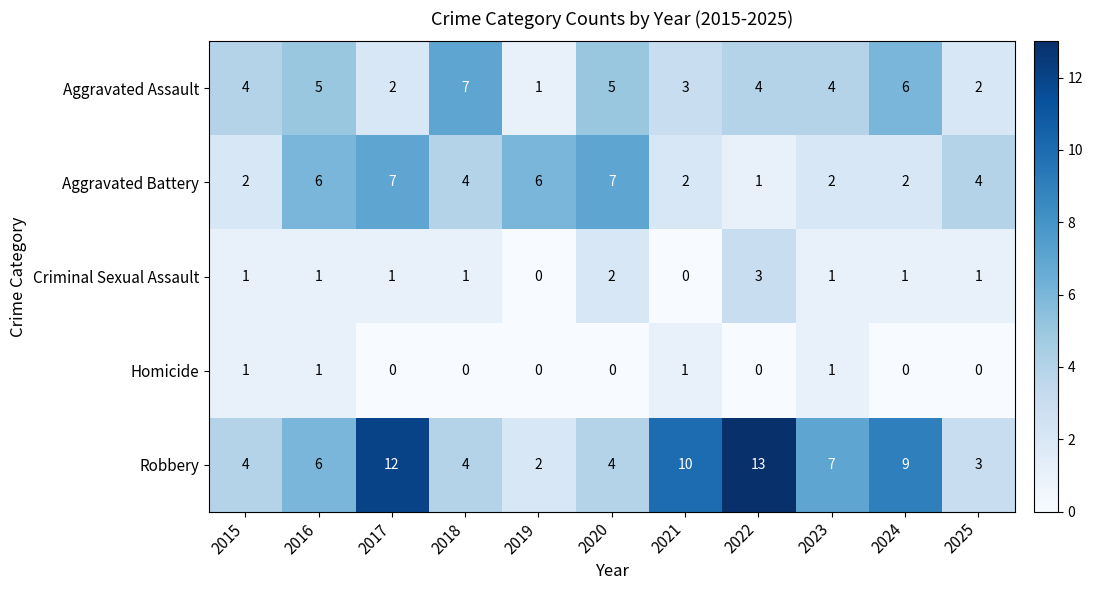

Where does the Aggravated Battery series first go above 4?

2016